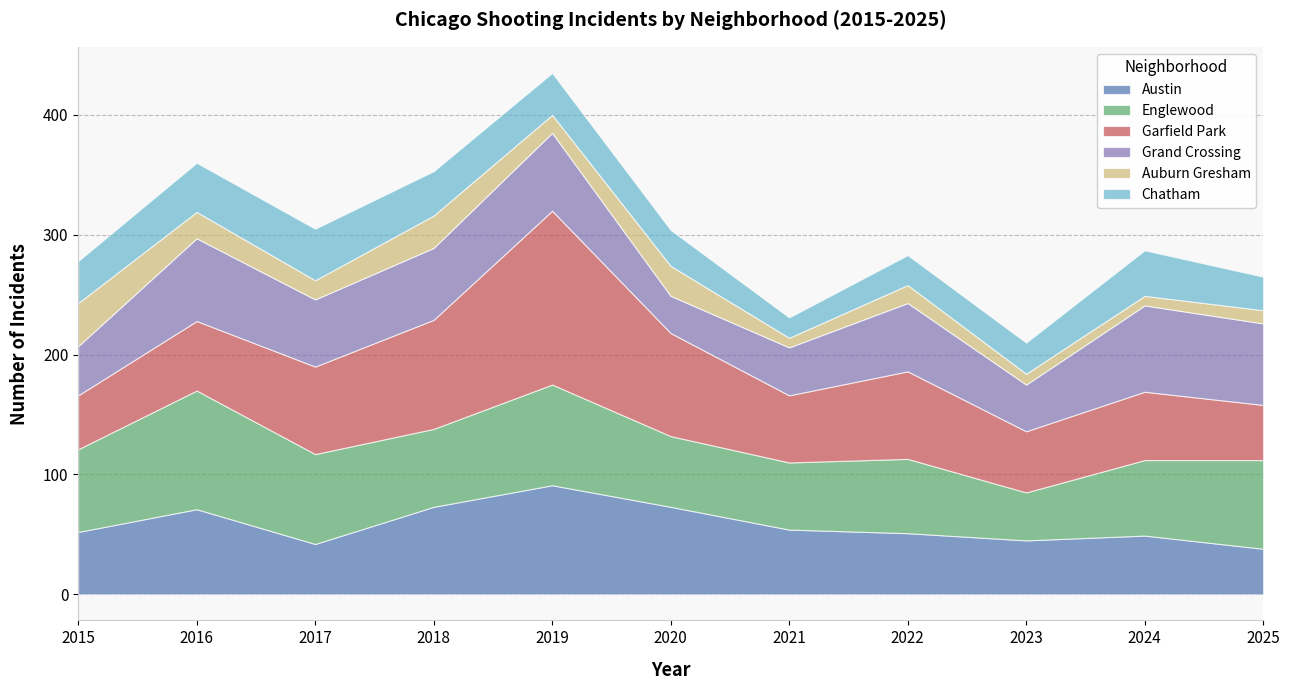

At how many categories does at least one series exceed 47?

11